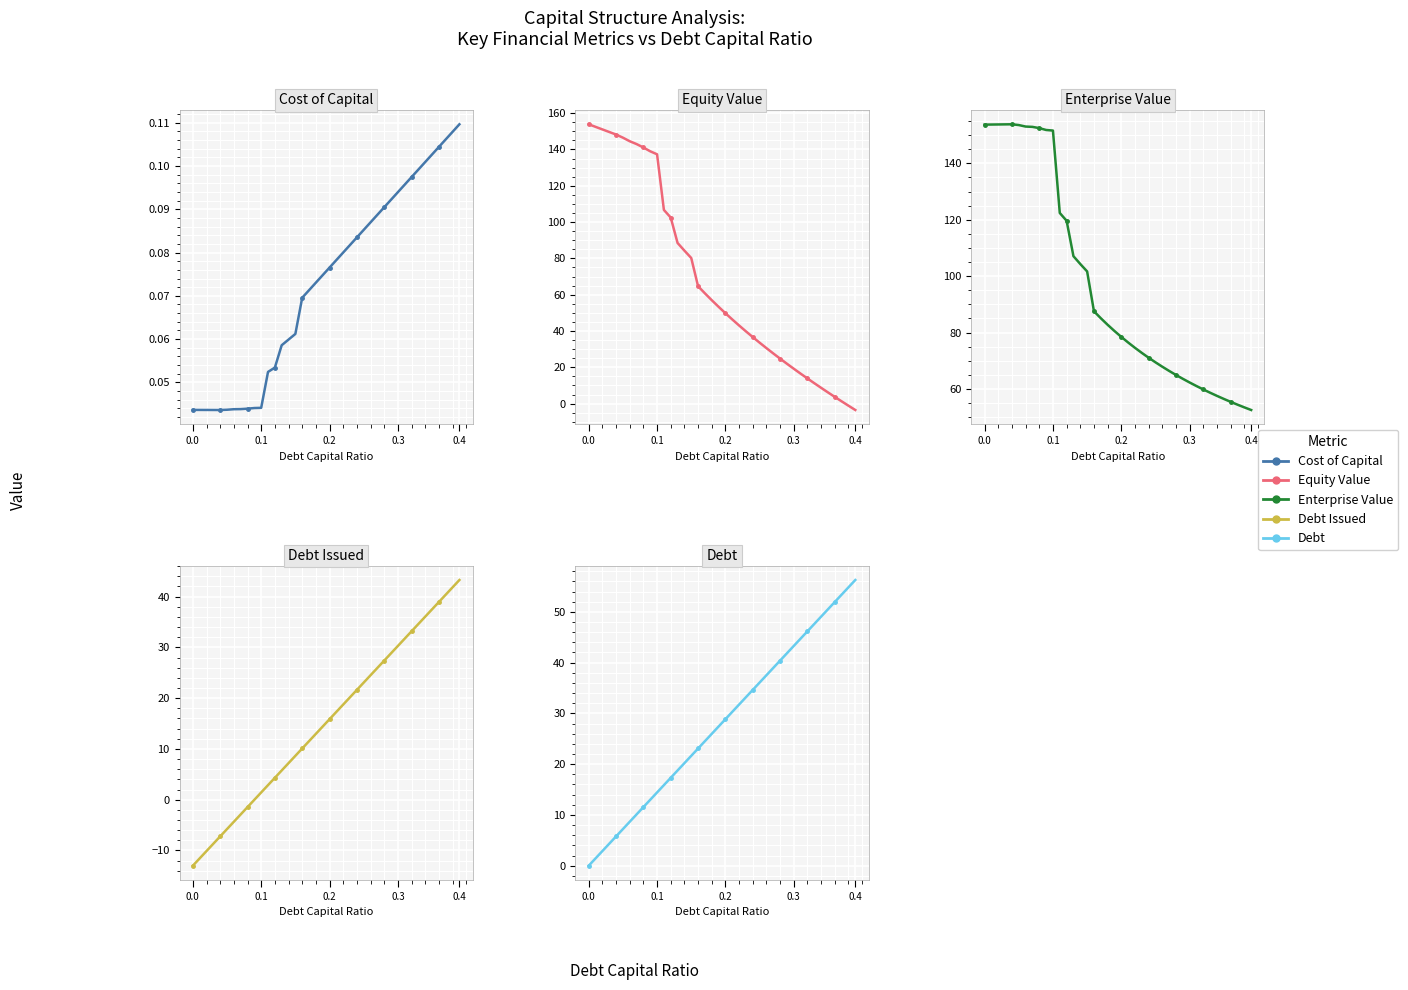

Count the number of data series in this chart.

5